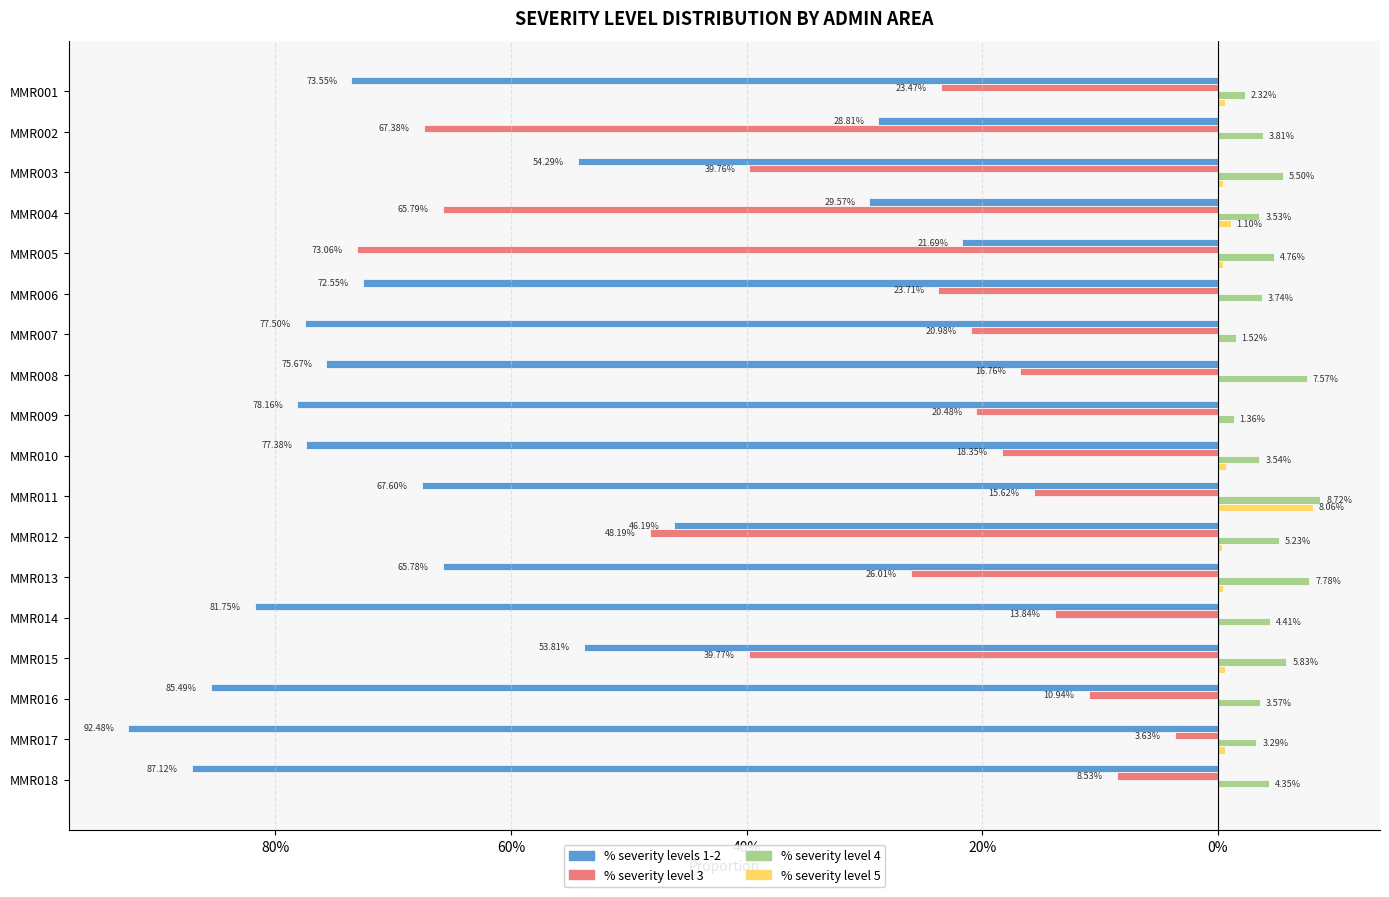

What are all the series names shown in the legend?

% severity levels 1-2, % severity level 3, % severity level 4, % severity level 5